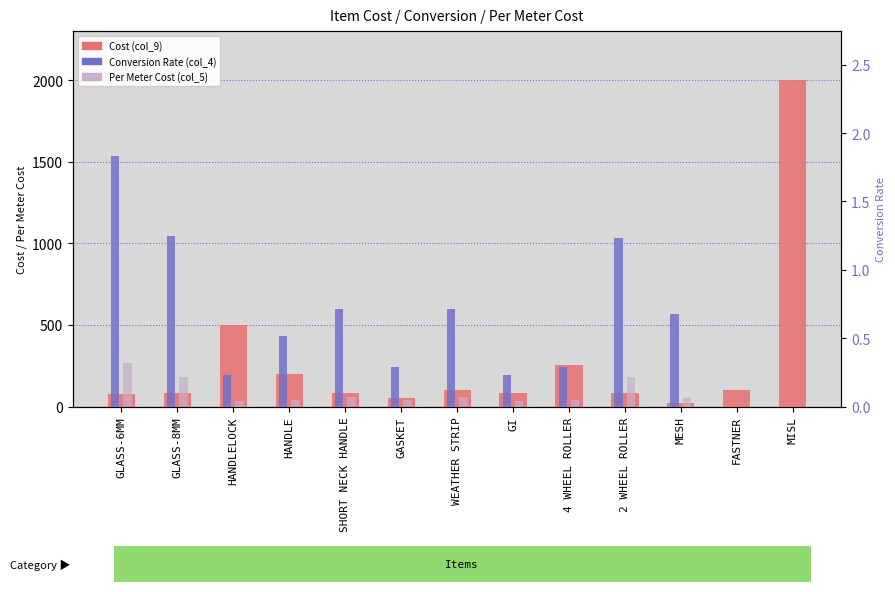

At HANDLELOCK, list the series in order from smallest to largest.

Conversion Rate (col_4), Per Meter Cost (col_5), Cost (col_9)